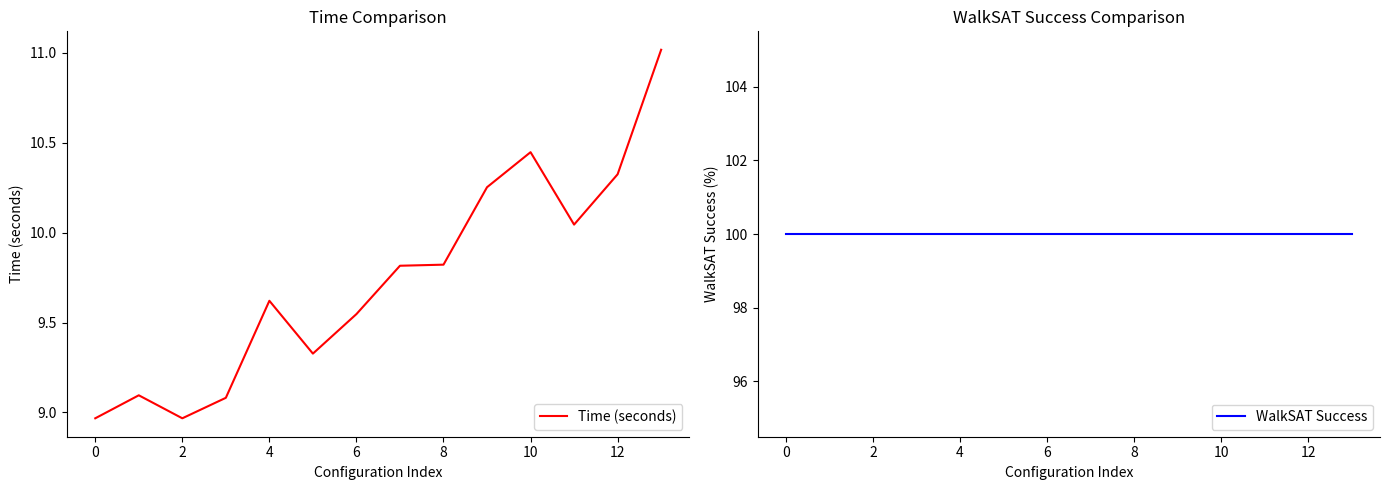

True or false: WalkSAT Success and Time (seconds) cross at least once.

False